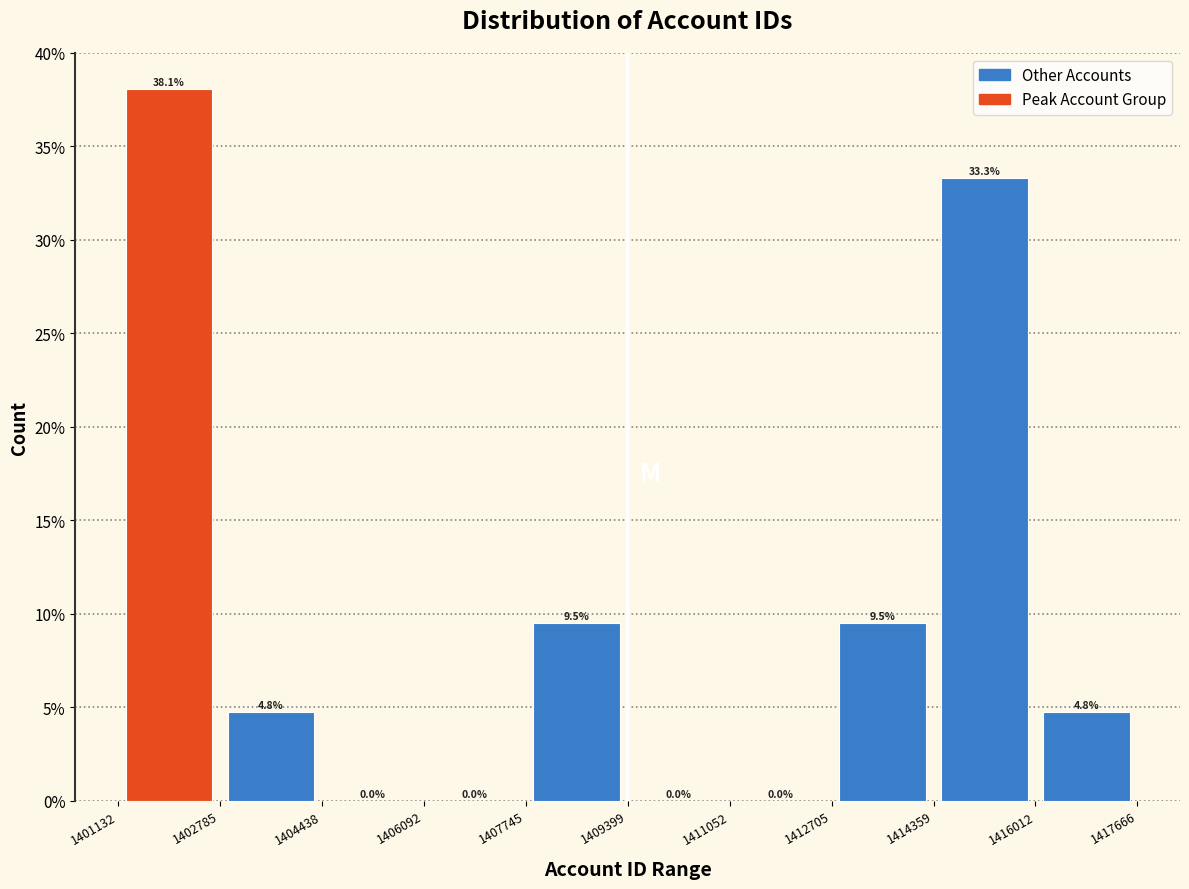

Reading left to right, list every bar in this chart as the range it spans on the x-axis followed by its height.

1401132 to 1402785: 38.1
1402785 to 1404438: 4.8
1404438 to 1406092: 0.0
1406092 to 1407745: 0.0
1407745 to 1409399: 9.5
1409399 to 1411052: 0.0
1411052 to 1412705: 0.0
1412705 to 1414359: 9.5
1414359 to 1416012: 33.3
1416012 to 1417666: 4.8